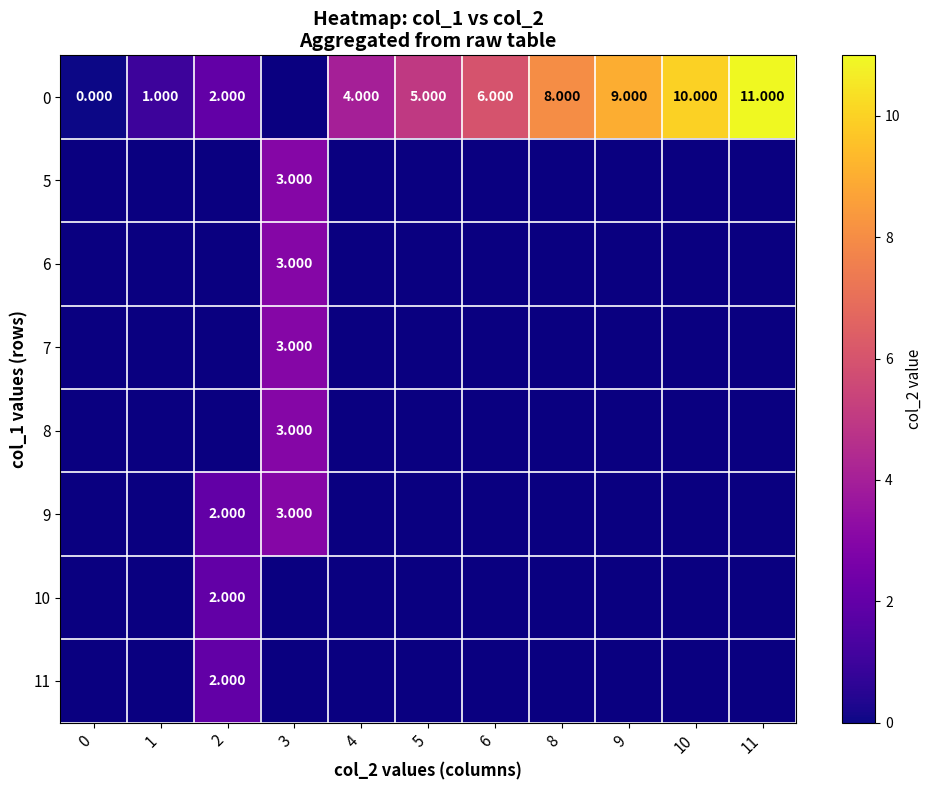

What is the difference between the second highest and second lowest values in the 0 series?

9.0